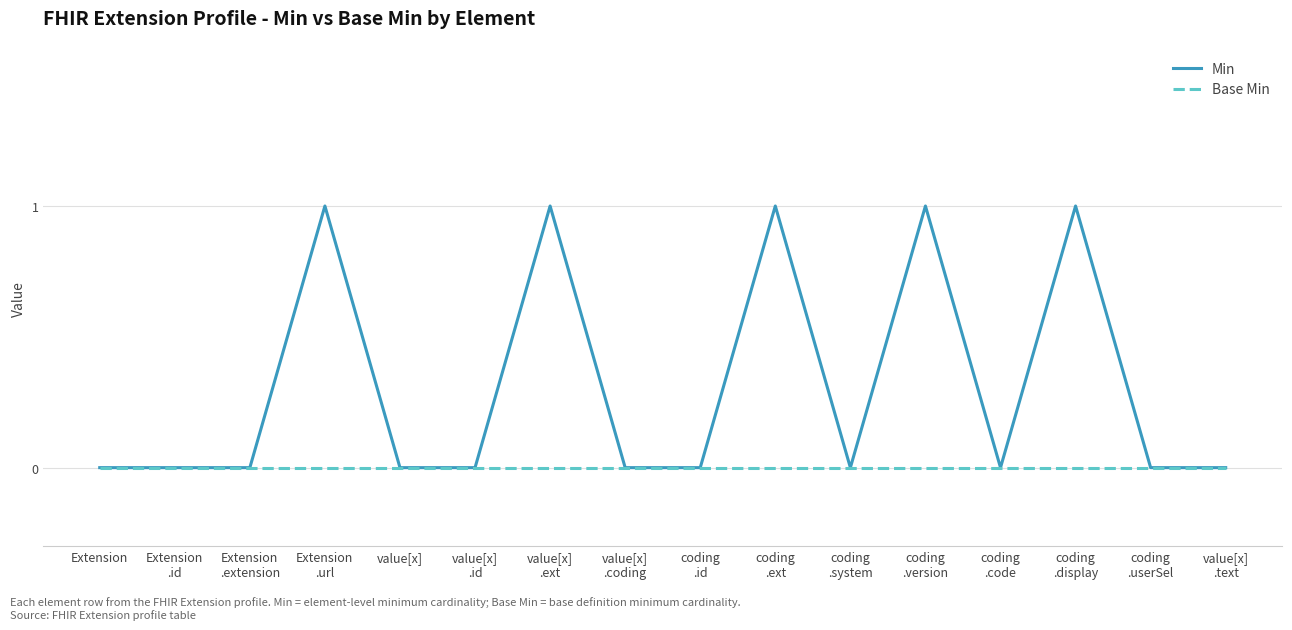

Read the Min value at coding
.version.

1